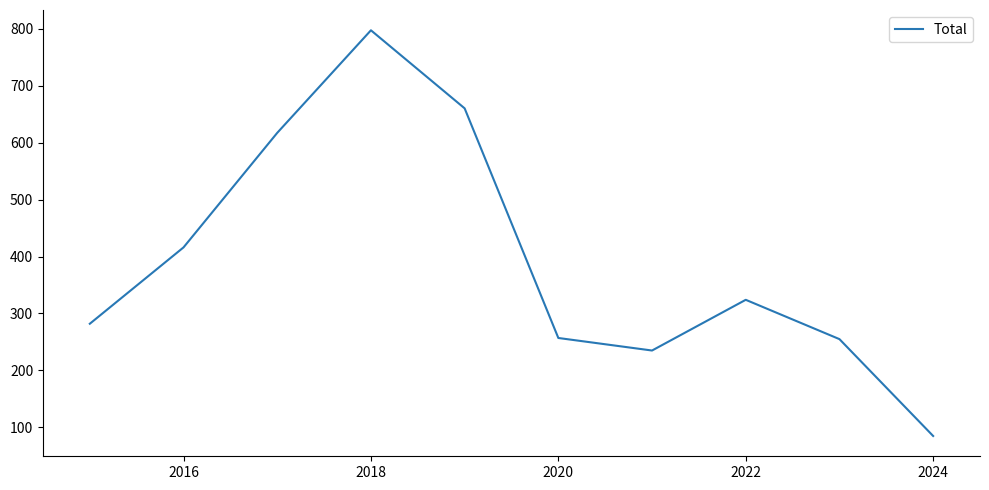

What is the difference between the maximum and minimum values?

712